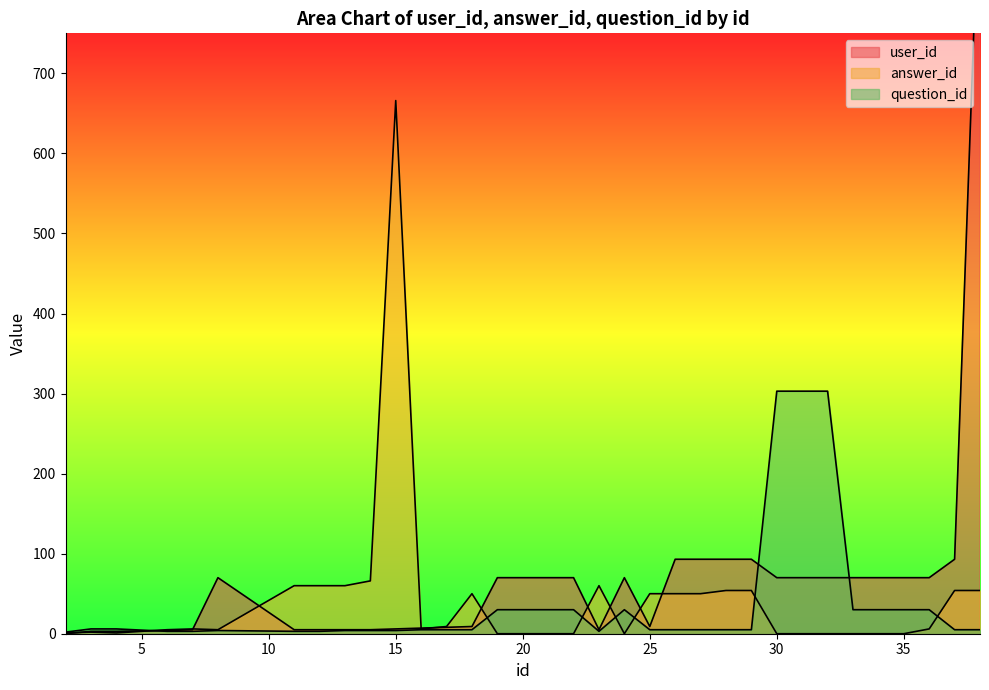

How many times do answer_id and user_id cross each other?

11